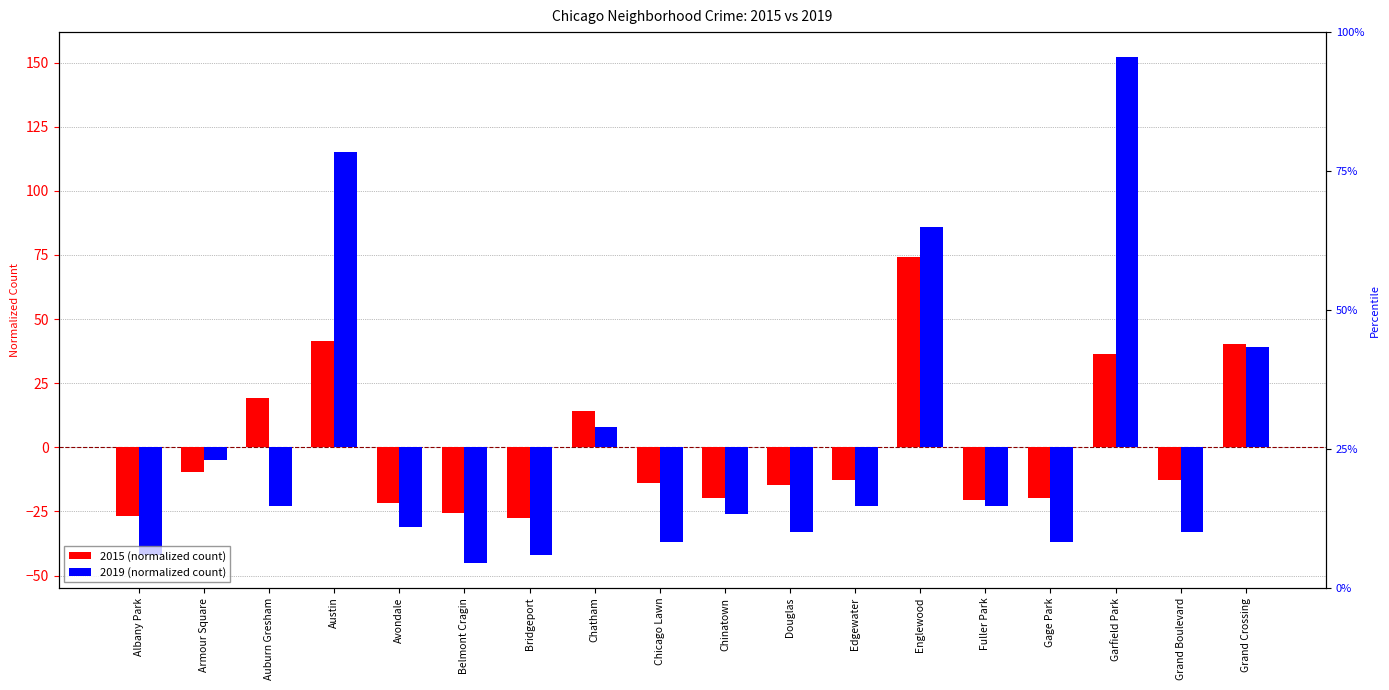

How many groups of bars are there?

18